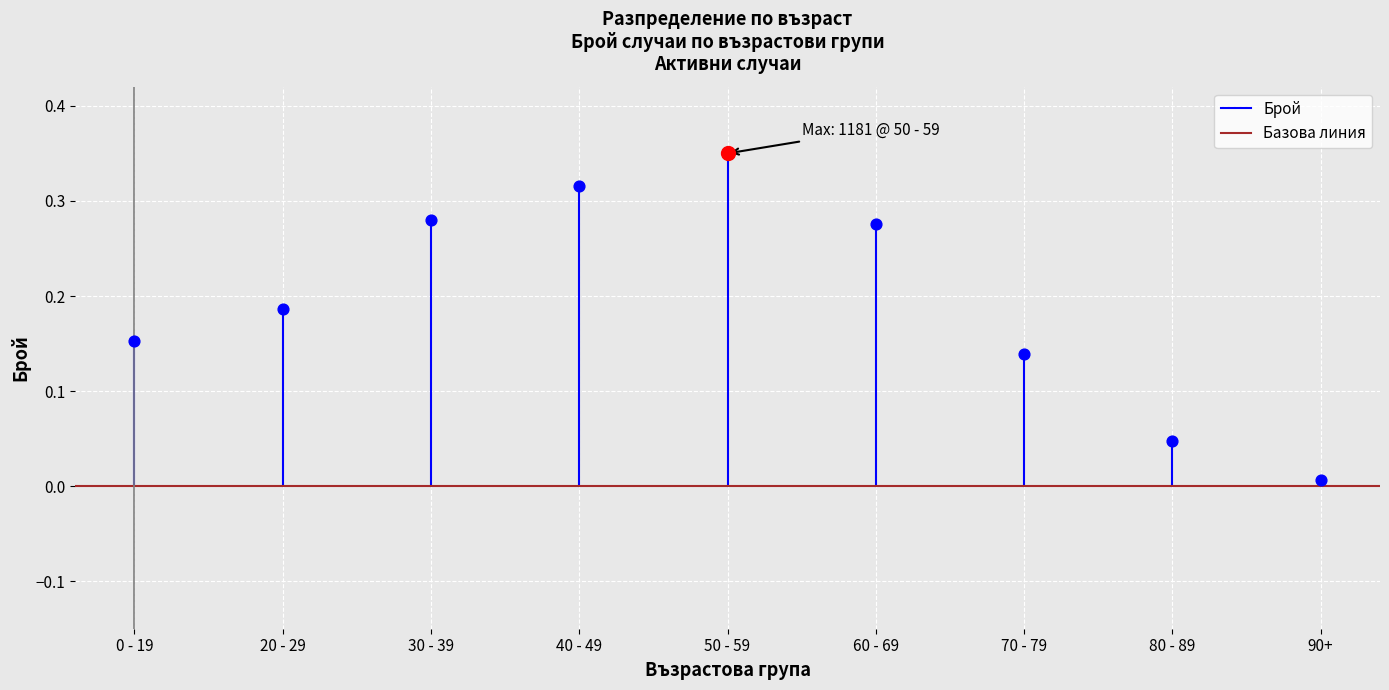

Which series has the largest total across all categories?

Брой